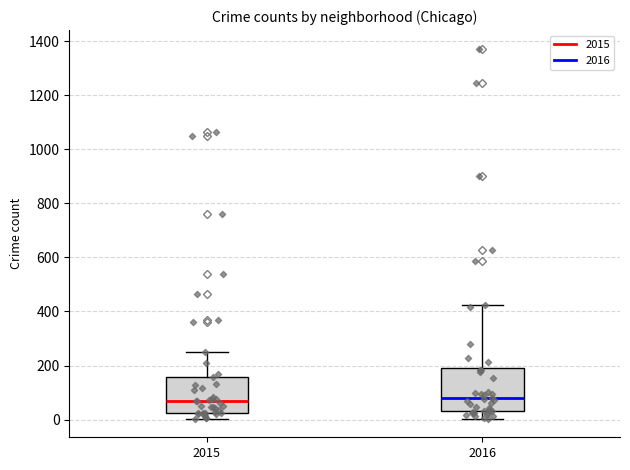

Reading left to right, read every box against the y-axis: the position of its median line, the range the box covers, and the ends of its whiskers. The values are not printed on the chart, so give them approximately, as read against the axis.

2015: median 60, box 20 to 160, whiskers 0 to 260
2016: median 80, box 40 to 200, whiskers 0 to 420